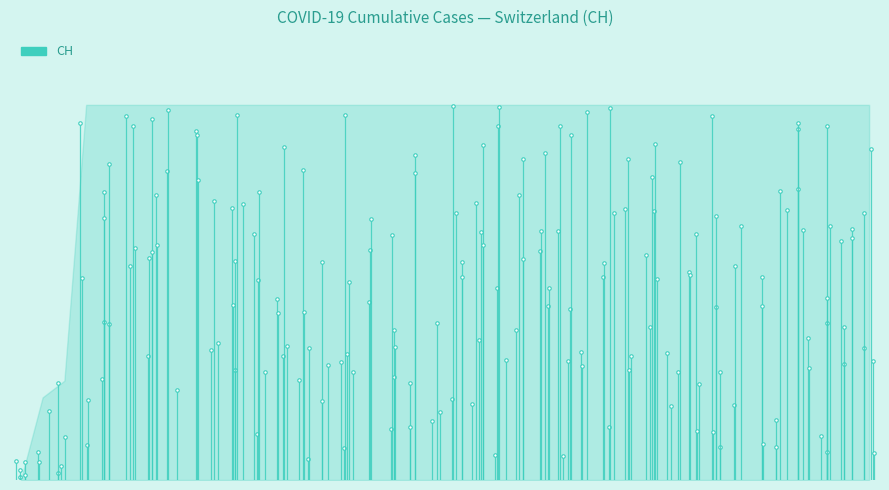

True or false: the data has more than 1 interior local peaks.

False